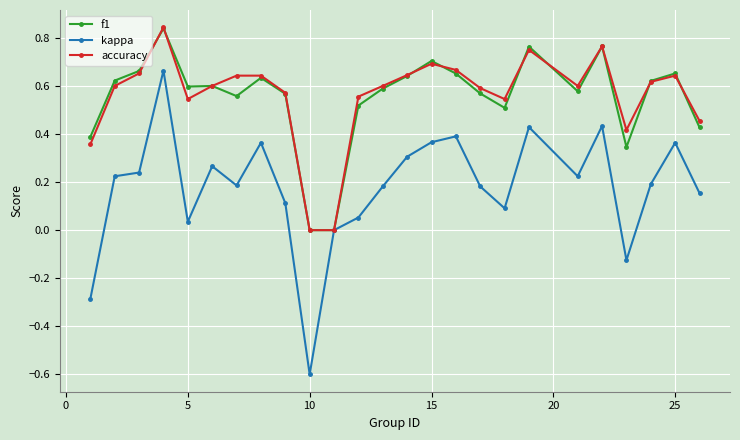

Count the number of data series in this chart.

3